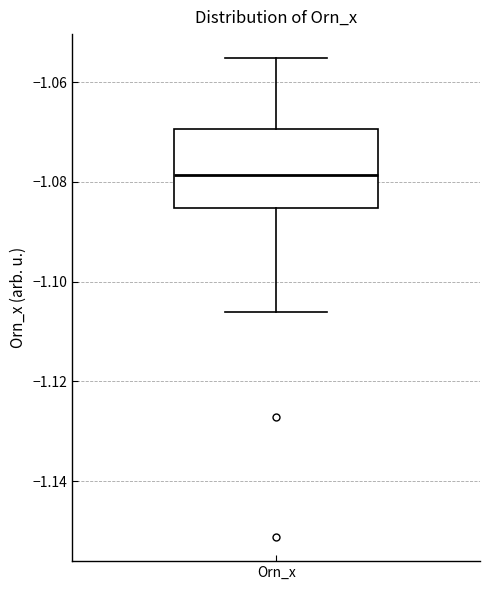

Where is the lower edge of the box for Orn_x on the y-axis? The values are not printed on the chart, so give them approximately, as read against the axis.

-1.086